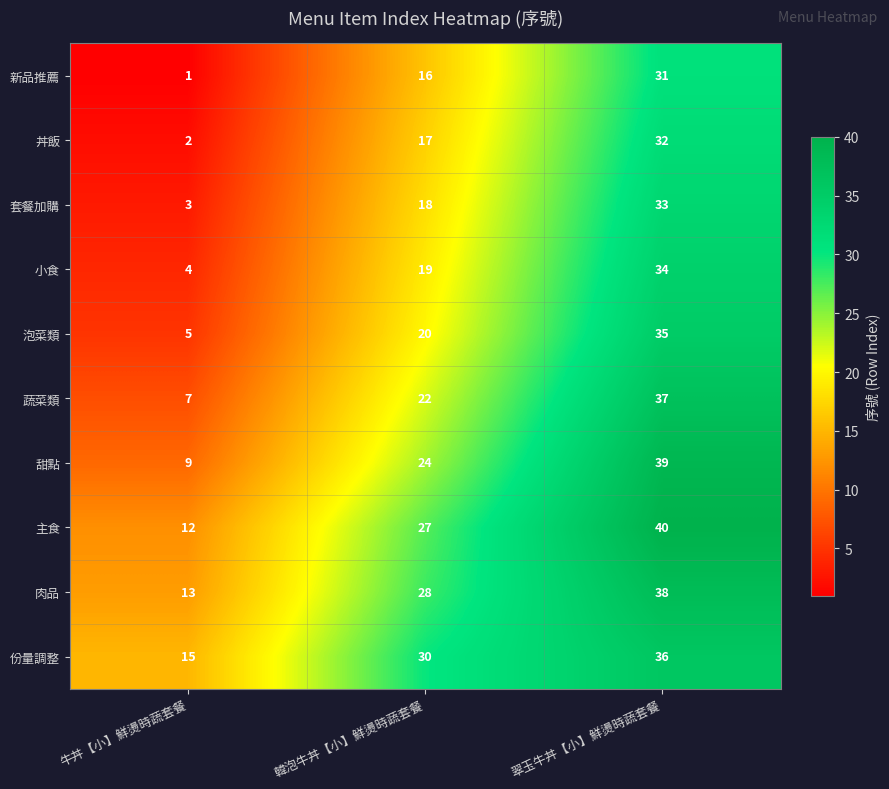

How many distinct data groups are displayed?

10